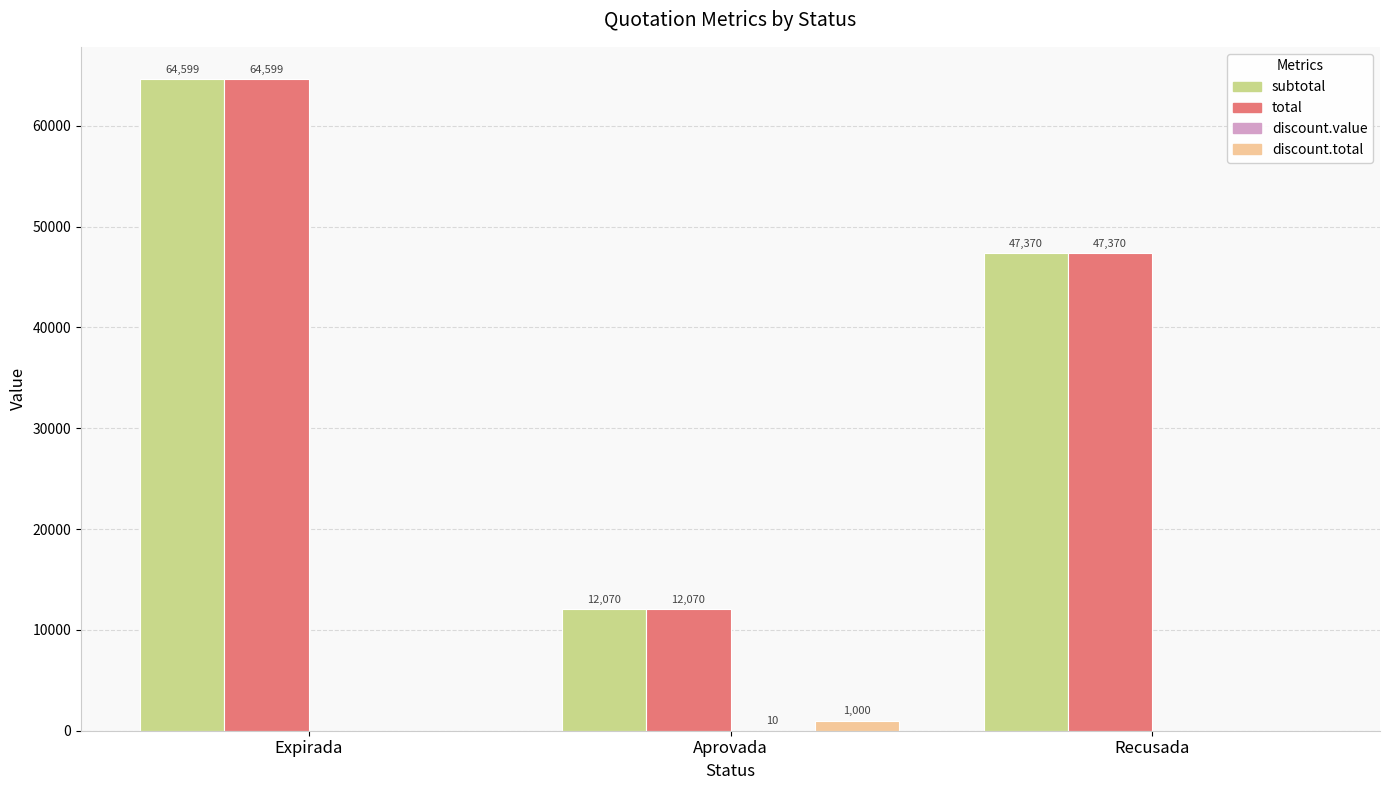

Which label corresponds to the largest value in the chart?

Expirada